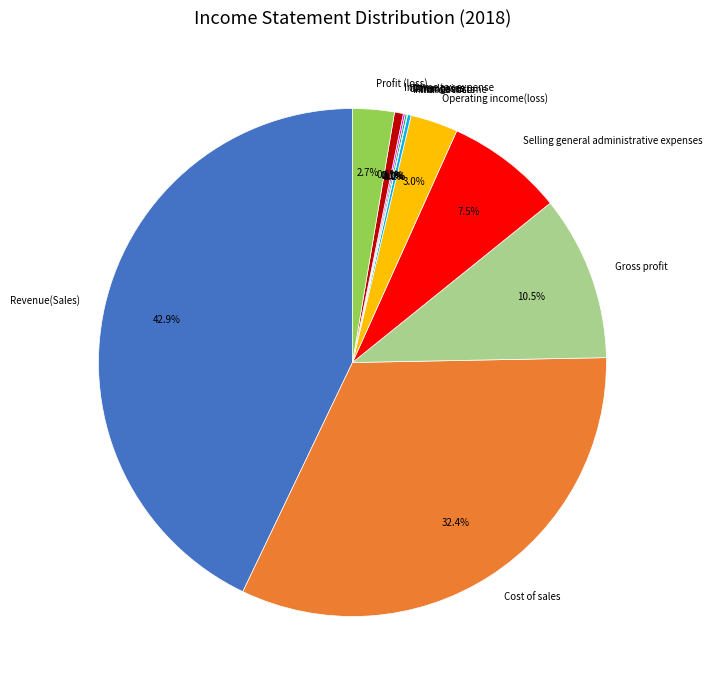

What percentage do Revenue(Sales) and Gross profit together represent?

53.4%